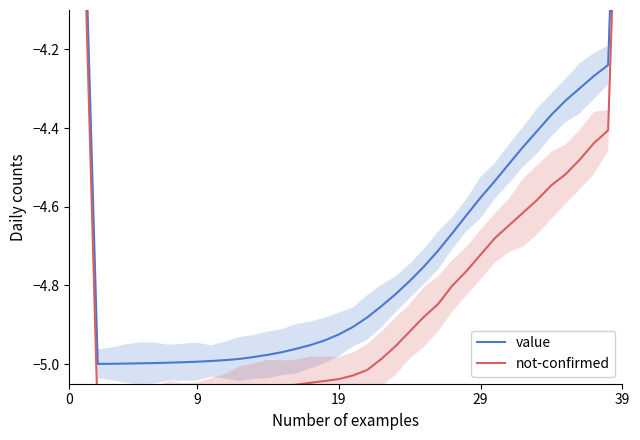

True or false: value and not-confirmed cross at least once.

False